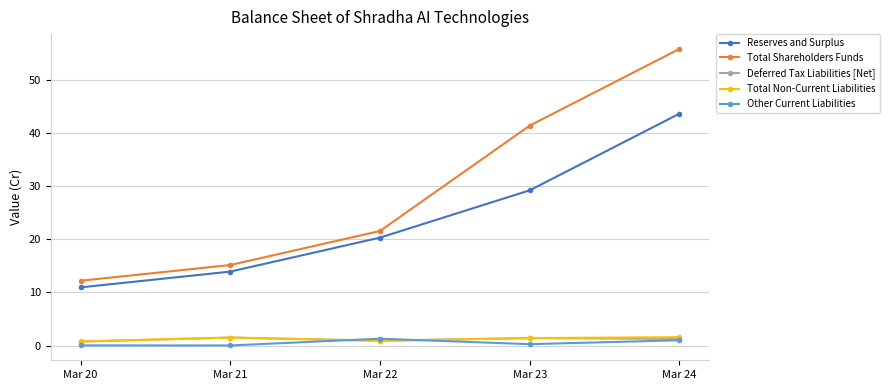

True or false: Other Current Liabilities has a value of 1.3 at Mar 22.

True